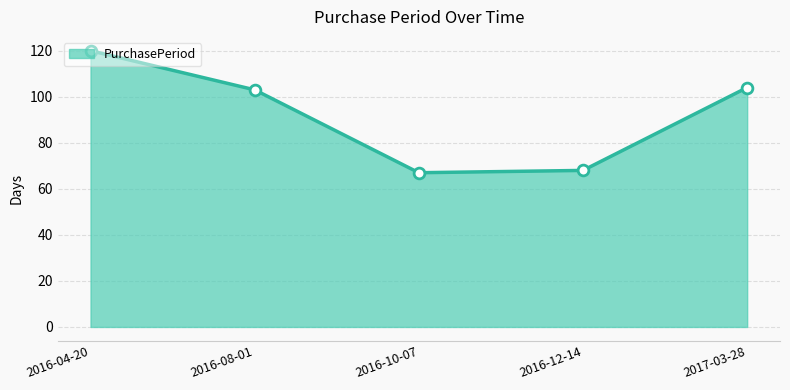

What is the change in value from 2016-08-01 to 2017-03-28?

+1